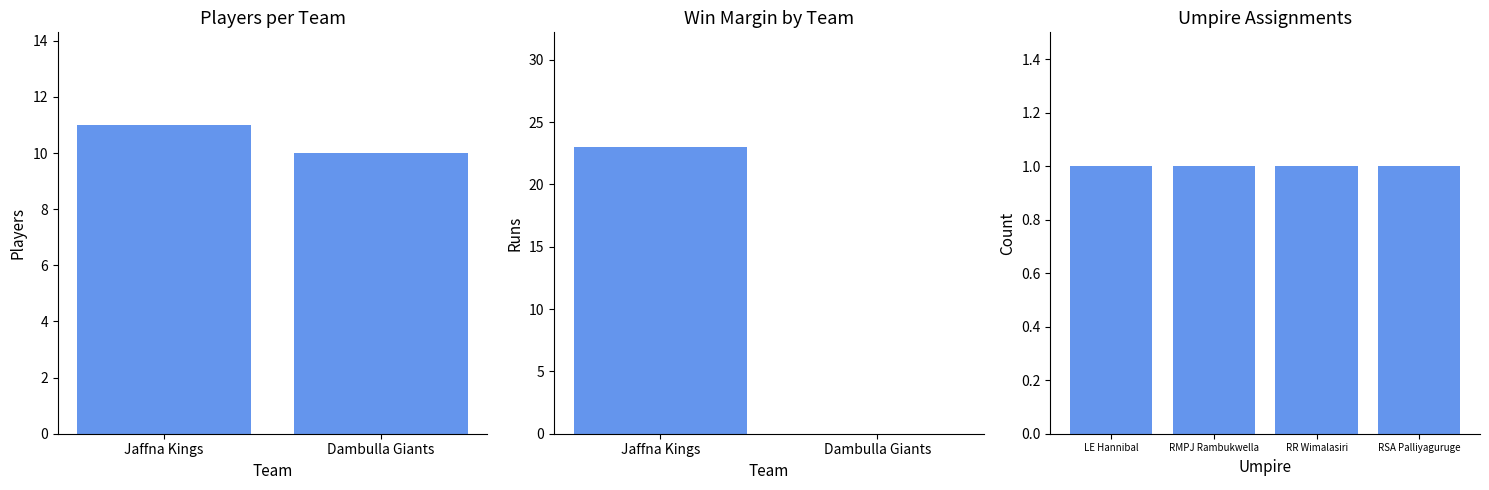

What is the value of the Runs Scored bar at the 1st from the left?

23